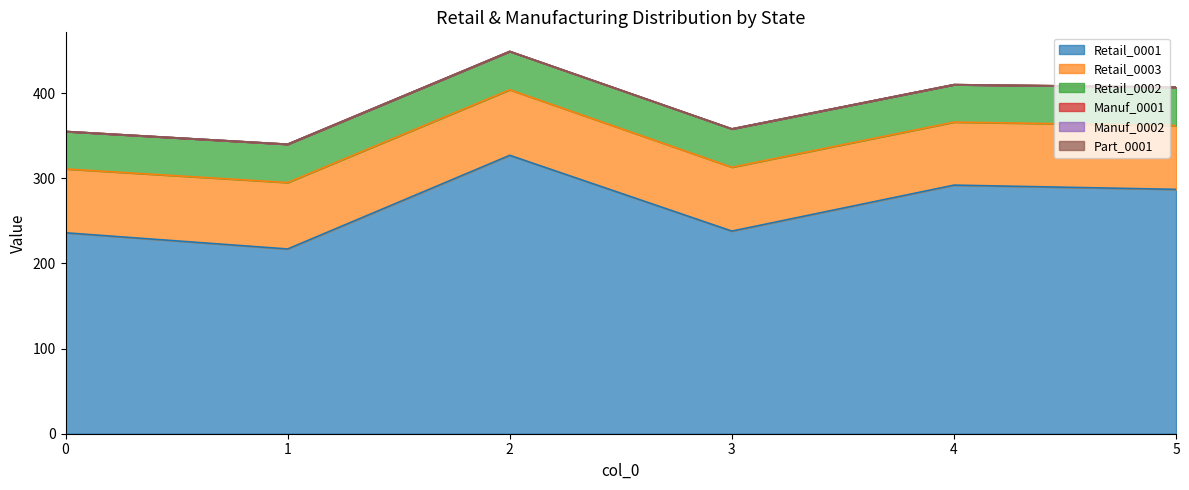

True or false: Retail_0002 has a value of 45 at 2.

True